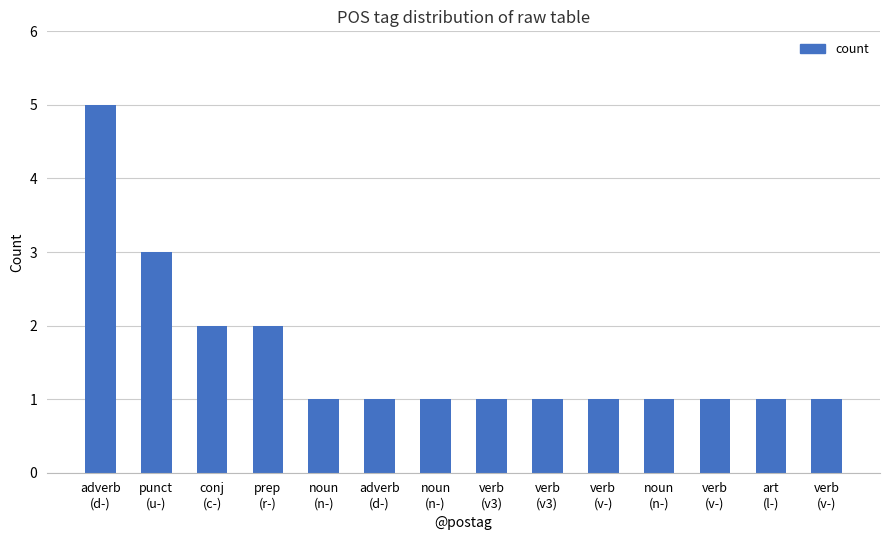

What is the label of the 6th bar from the left?

adverb
(d-)